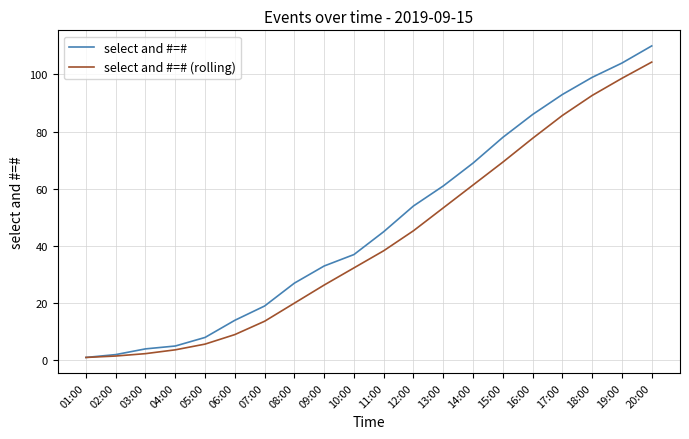

Which series has the largest total across all categories?

select and #=#